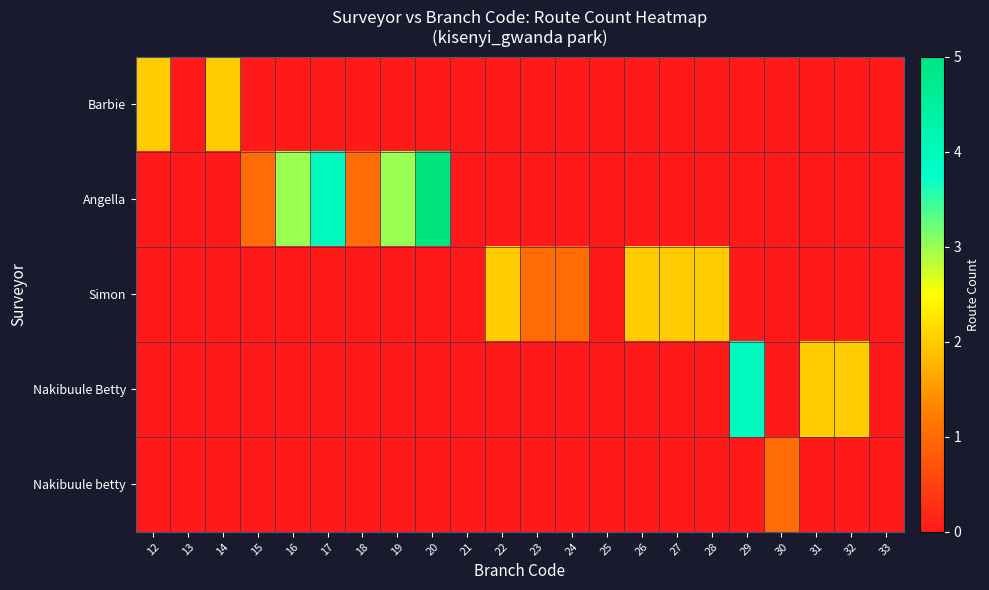

Rank the series by their maximum value, from lowest to highest.

Nakibuule betty, Barbie, Simon, Nakibuule Betty, Angella